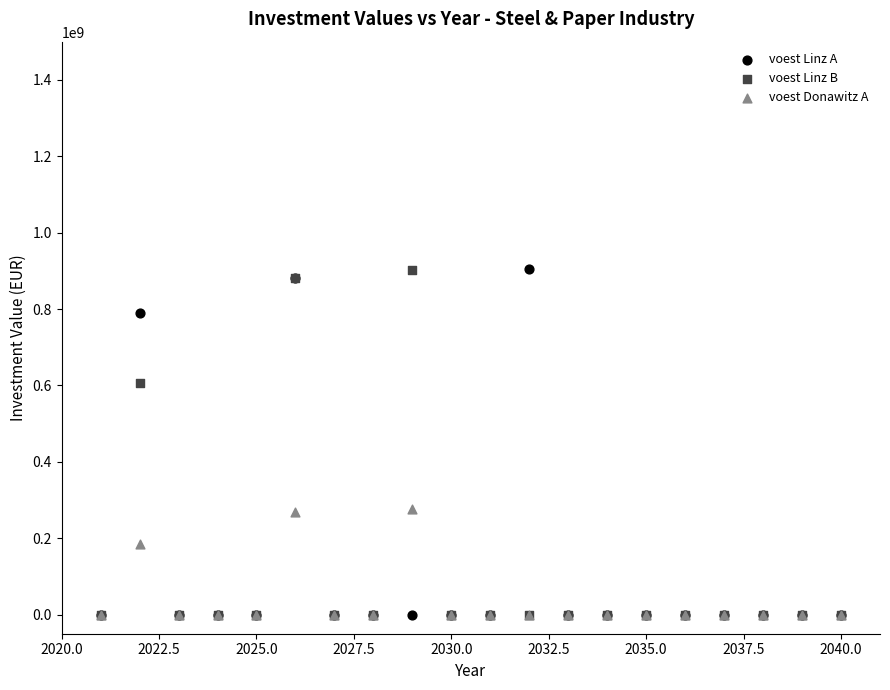

Across all series, what Y value is closest to 452042764?

607530000.0